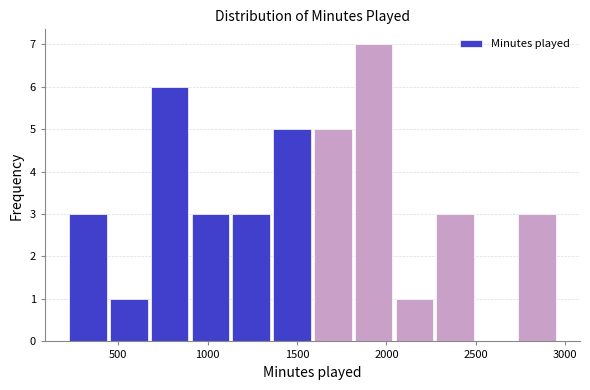

What is the height of the bar covering 2050 to 2300 on the x-axis? Neither the bar edges nor the heights are printed on the chart, so give them approximately, as read against the axes.

1